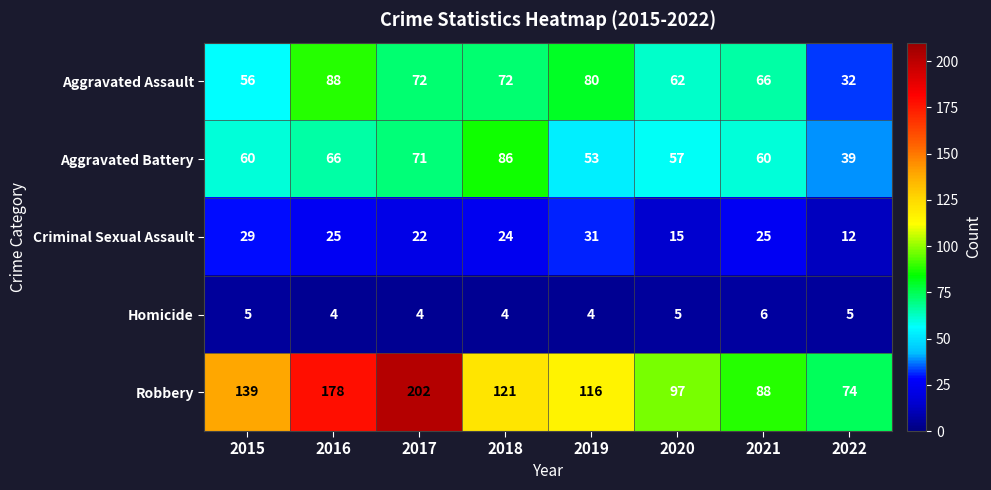

At which category does the chart reach its peak across all series?

2017